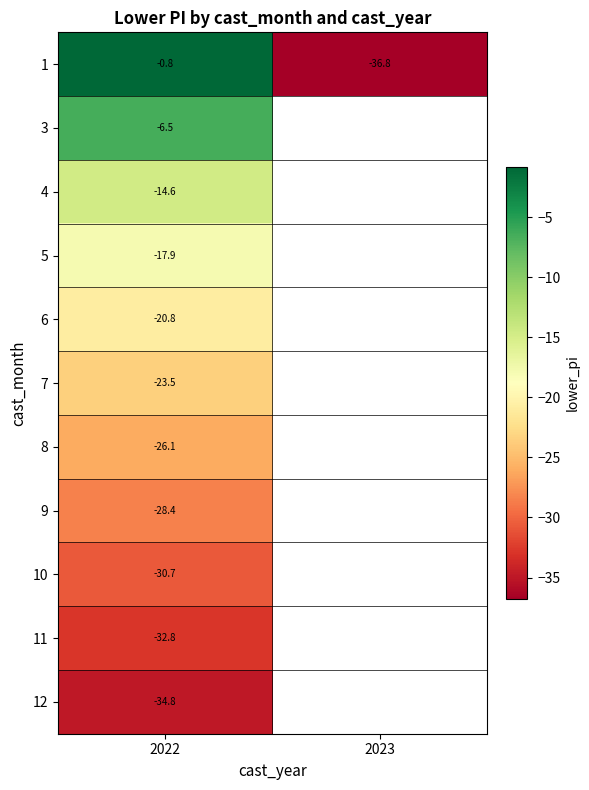

What is the difference between the 1 values at 2023 and 2022?

36.0